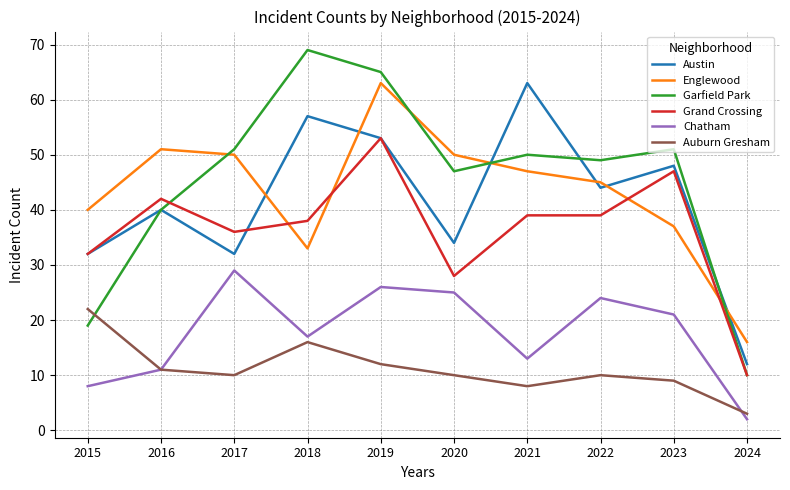

Is the value of Chatham at 2018 greater than the value of Garfield Park at 2022?

No